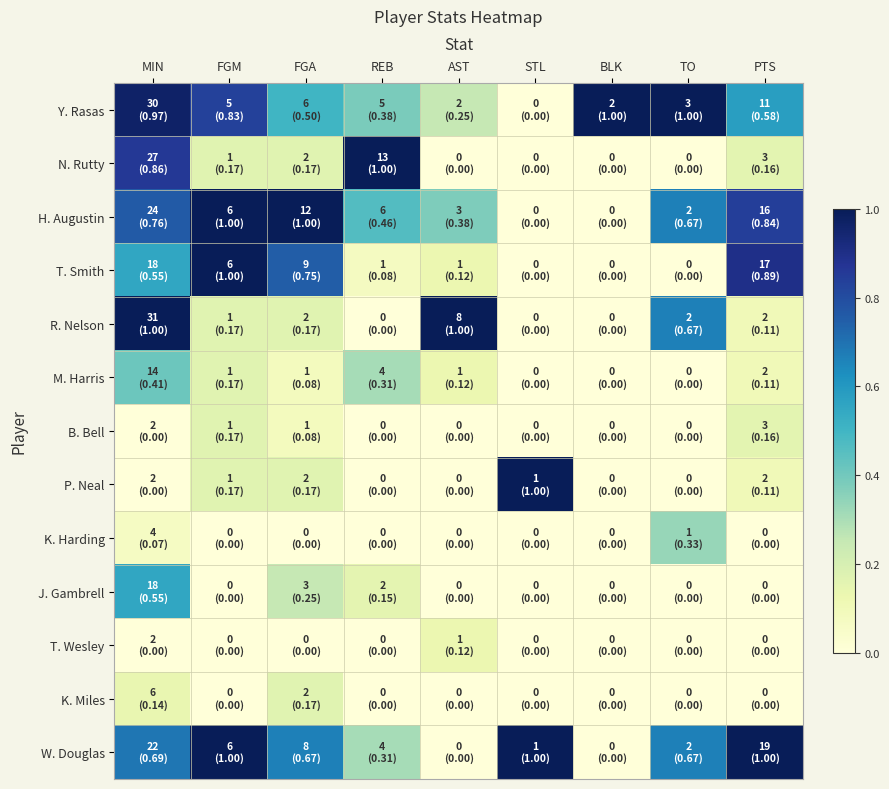

Which series changed the most between AST and STL?

R. Nelson